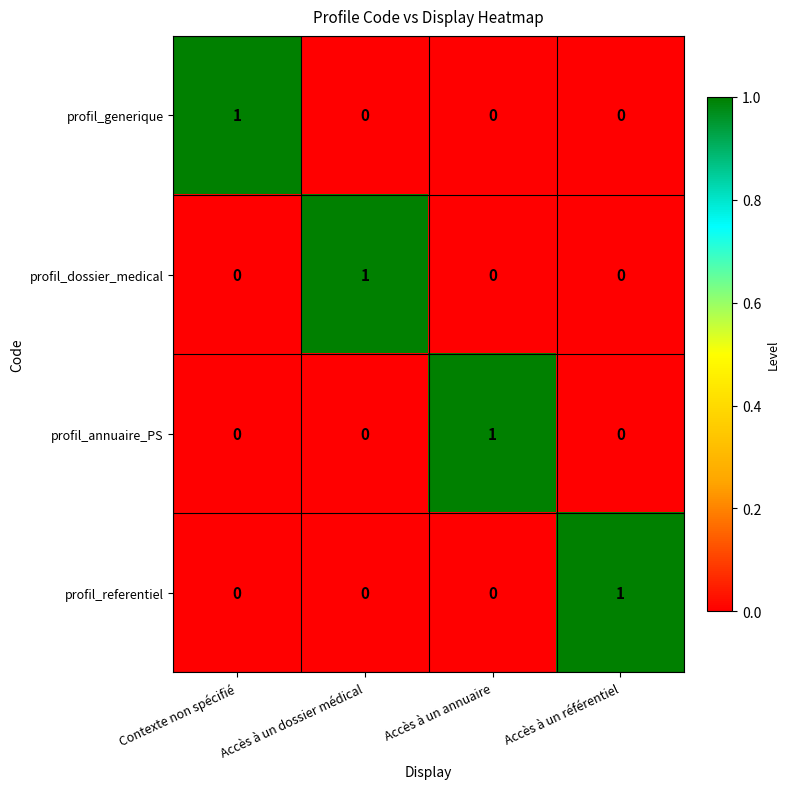

At how many categories does at least one series exceed 0?

4